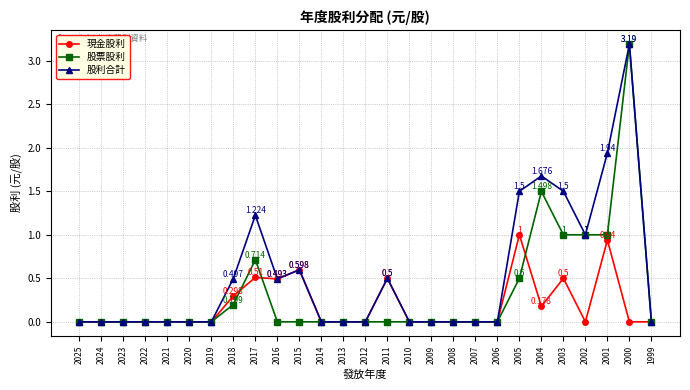

How many categories are shown in the chart?

27